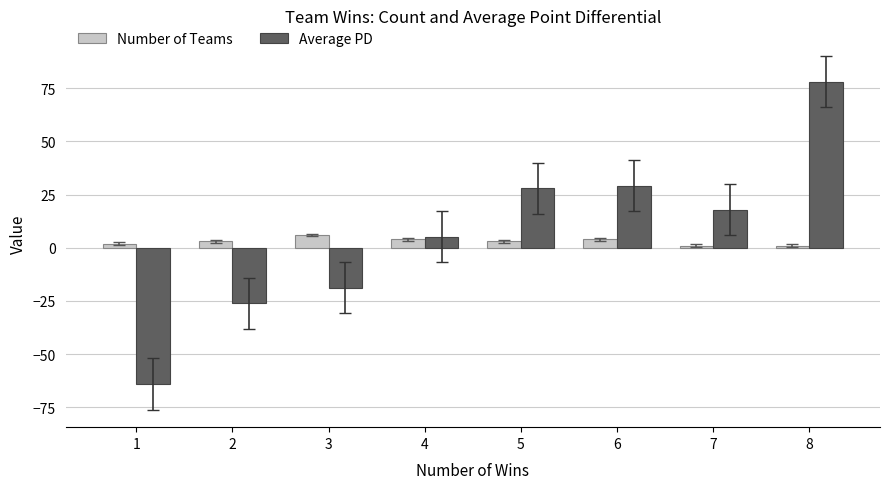

What is the minimum value for Number of Teams?

1.0